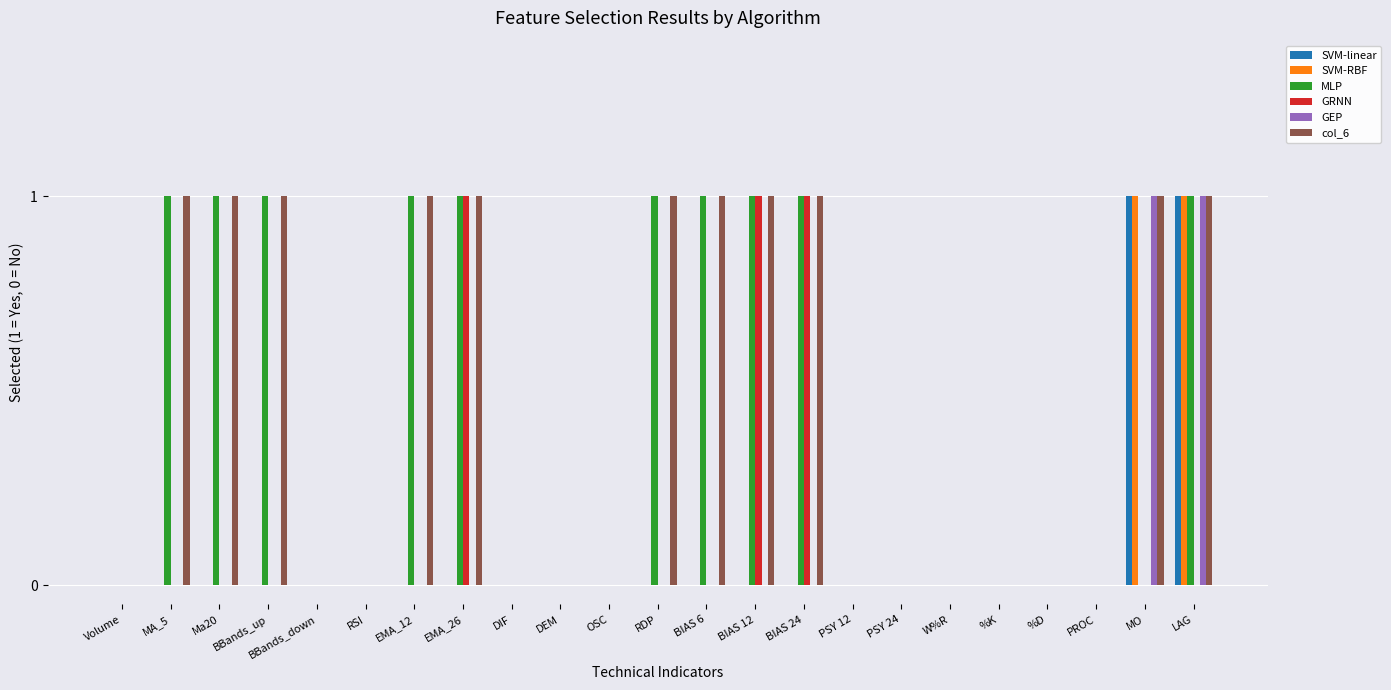

Is the value of col_6 at BIAS 12 greater than the value of GEP at RDP?

Yes